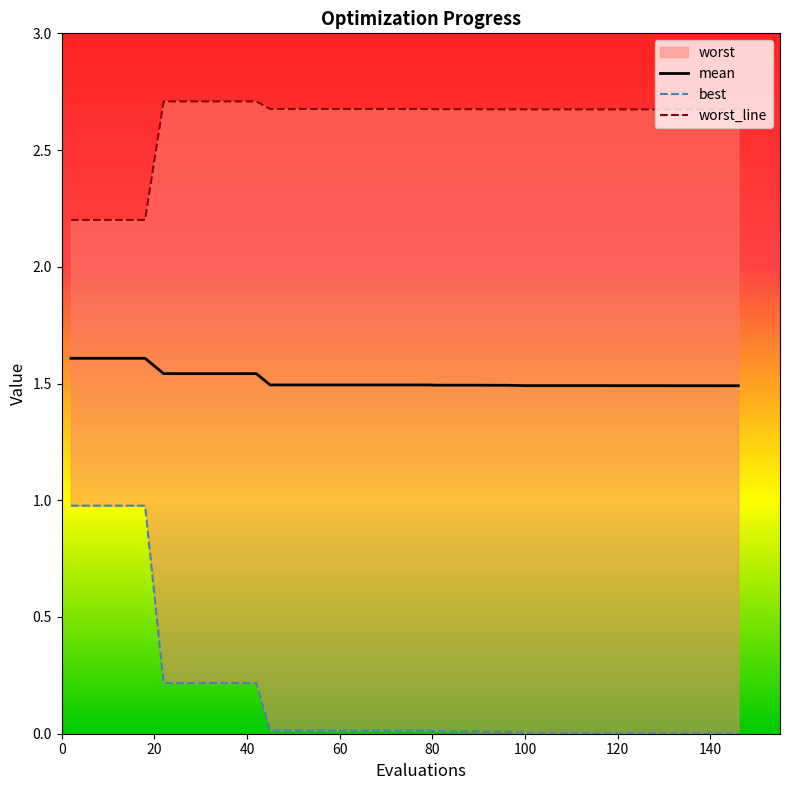

True or false: mean has a value of 1.9 at 100.

False